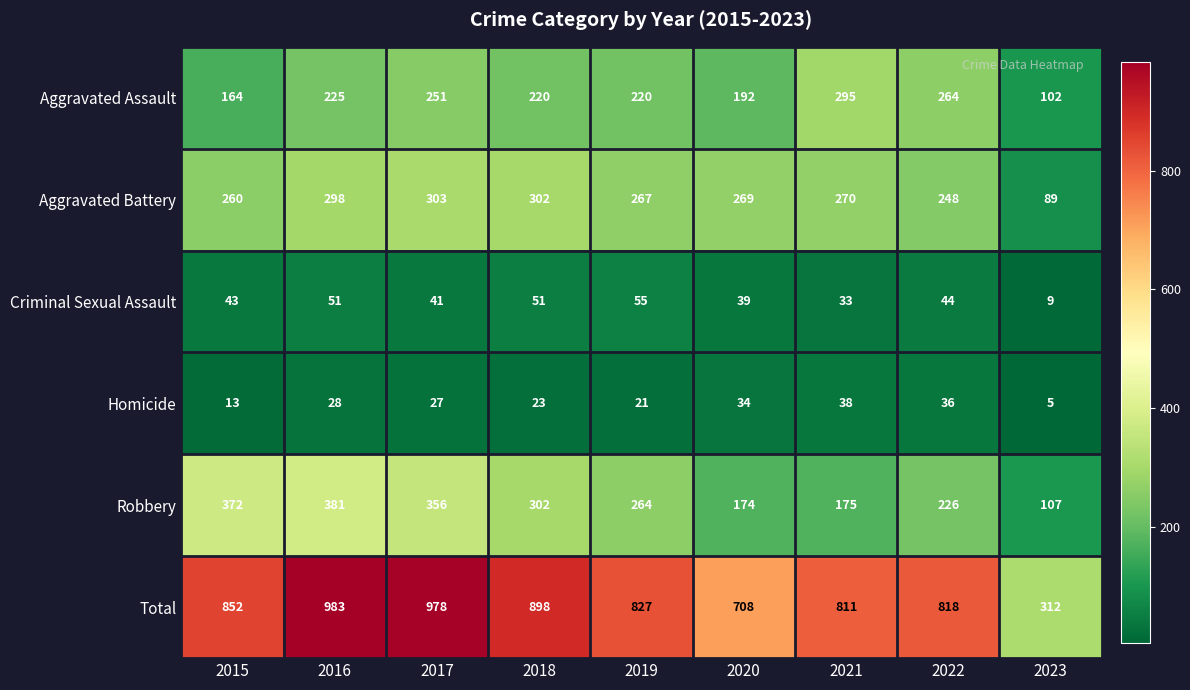

What is the highest value of the Aggravated Assault series?

295